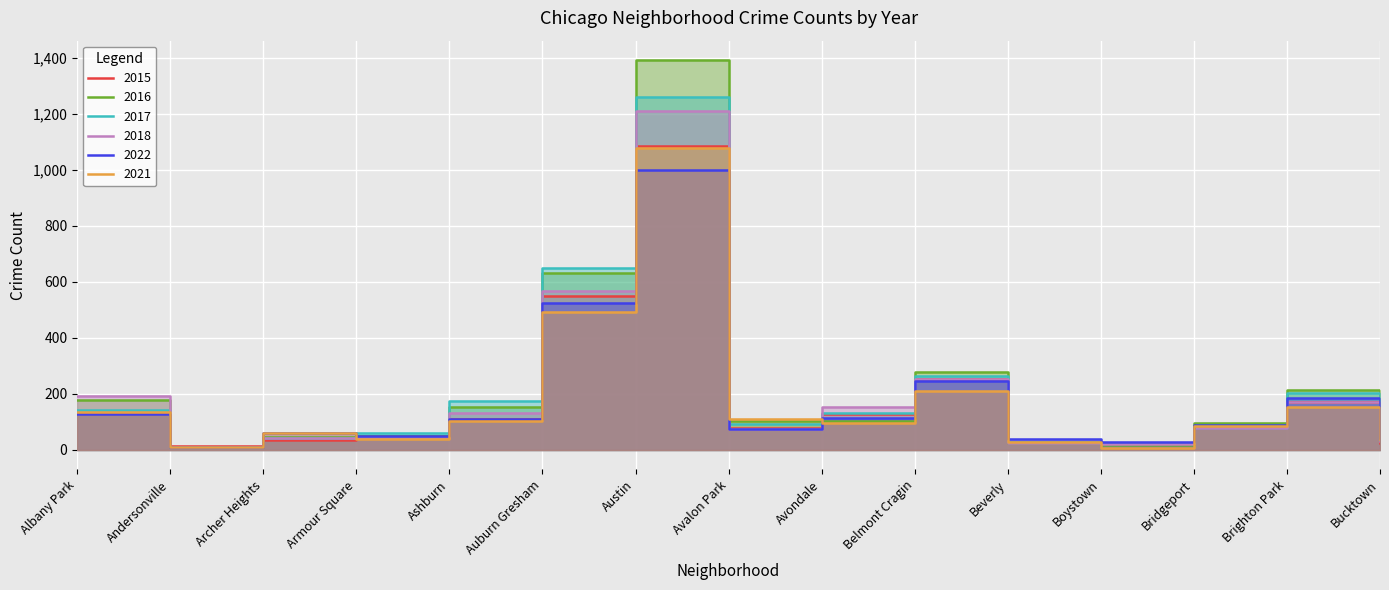

Which series changed the most between Armour Square and Bucktown?

2015